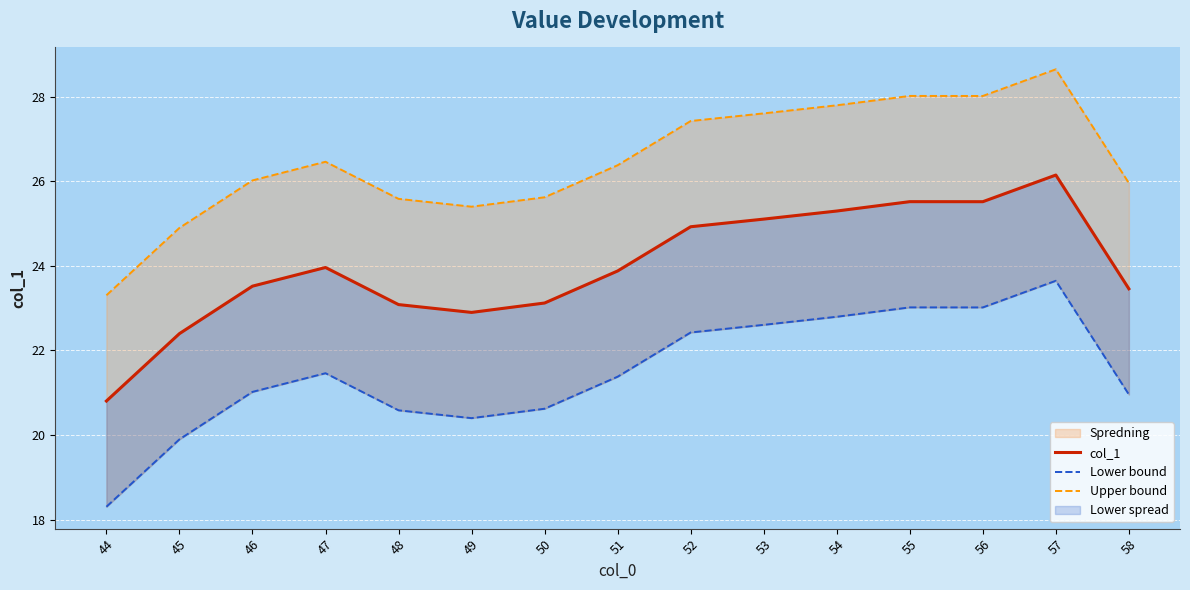

Reading left to right, extract all data points from this chart.

col_1: 20.8	22.4	23.5	24.0	23.1	22.9	23.1	23.9	24.9	25.1	25.3	25.5	25.5	26.1	23.5
Lower bound: 18.3	19.9	21.0	21.5	20.6	20.4	20.6	21.4	22.4	22.6	22.8	23.0	23.0	23.6	21.0
Upper bound: 23.3	24.9	26.0	26.5	25.6	25.4	25.6	26.4	27.4	27.6	27.8	28.0	28.0	28.6	26.0